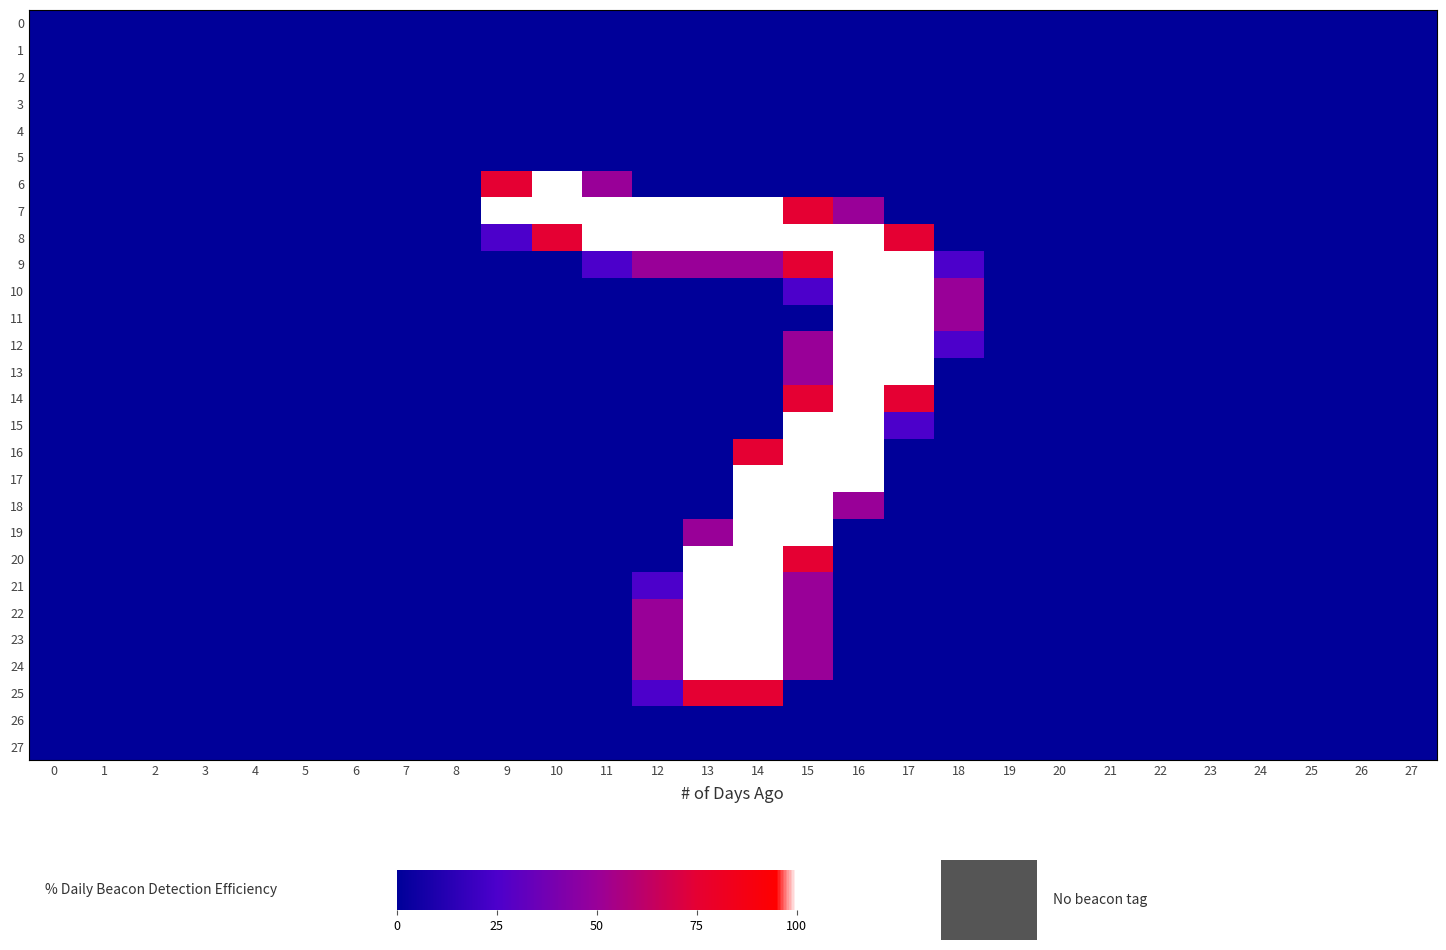

Rank the series at 14 from highest to lowest value.

row_7, row_8, row_17, row_18, row_19, row_20, row_21, row_22, row_23, row_24, row_16, row_25, row_9, row_0, row_1, row_2, row_3, row_4, row_5, row_6, row_10, row_11, row_12, row_13, row_14, row_15, row_26, row_27